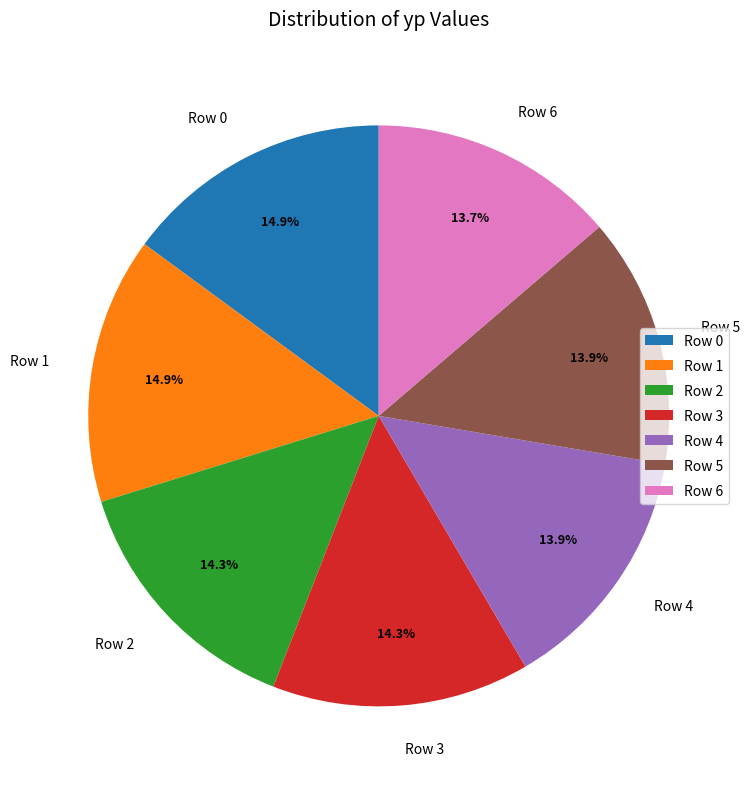

To the nearest percent, what portion does Row 2 represent?

14%